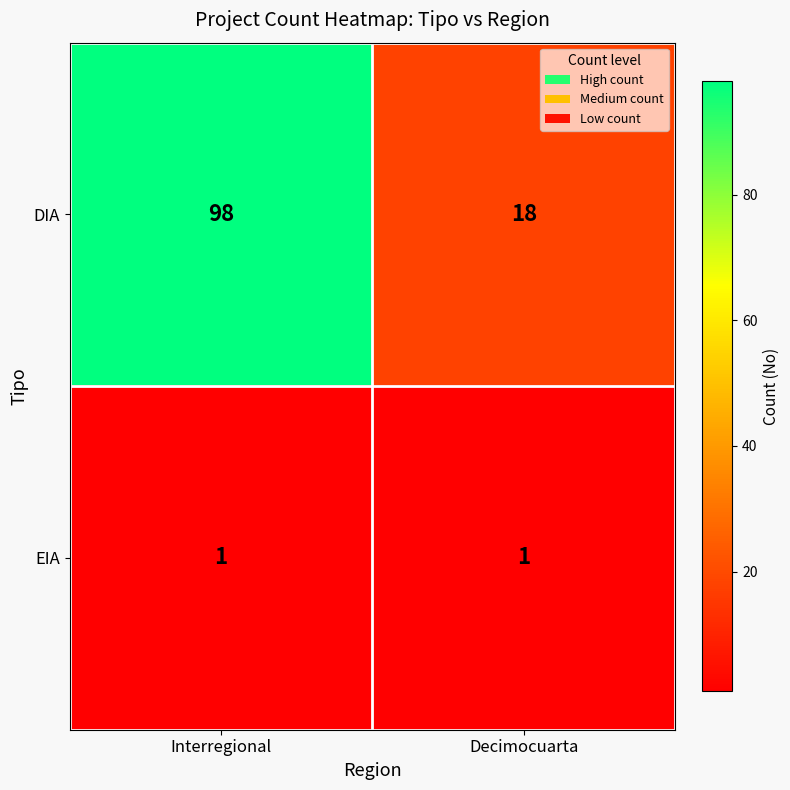

At which category does the chart reach its peak across all series?

Interregional